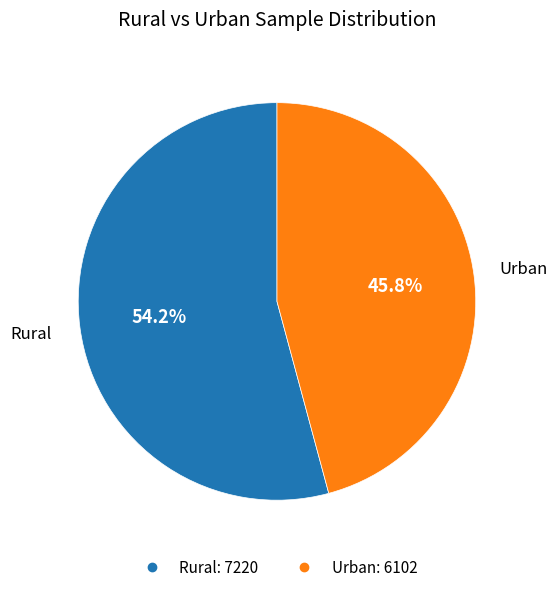

Which slice is the largest?

Rural